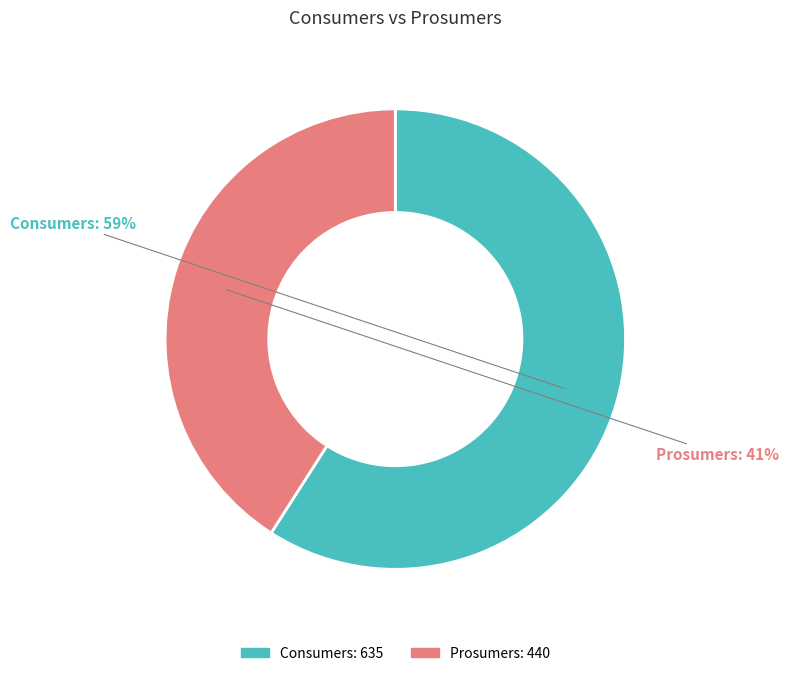

To the nearest percent, what is the average slice percentage?

50%